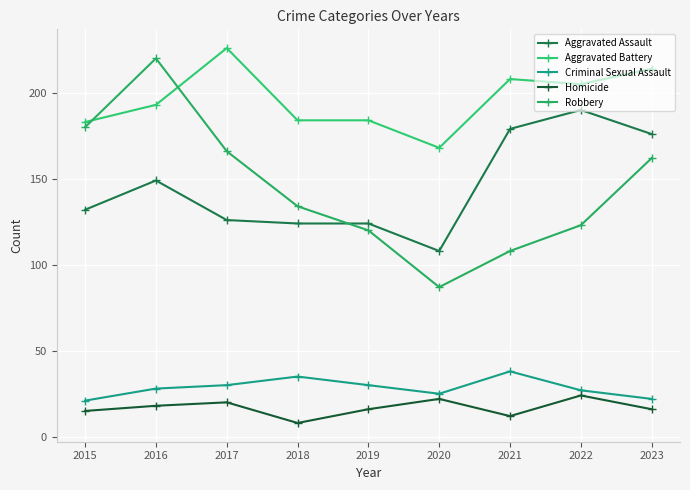

What is the sum of all Aggravated Battery values?

1765